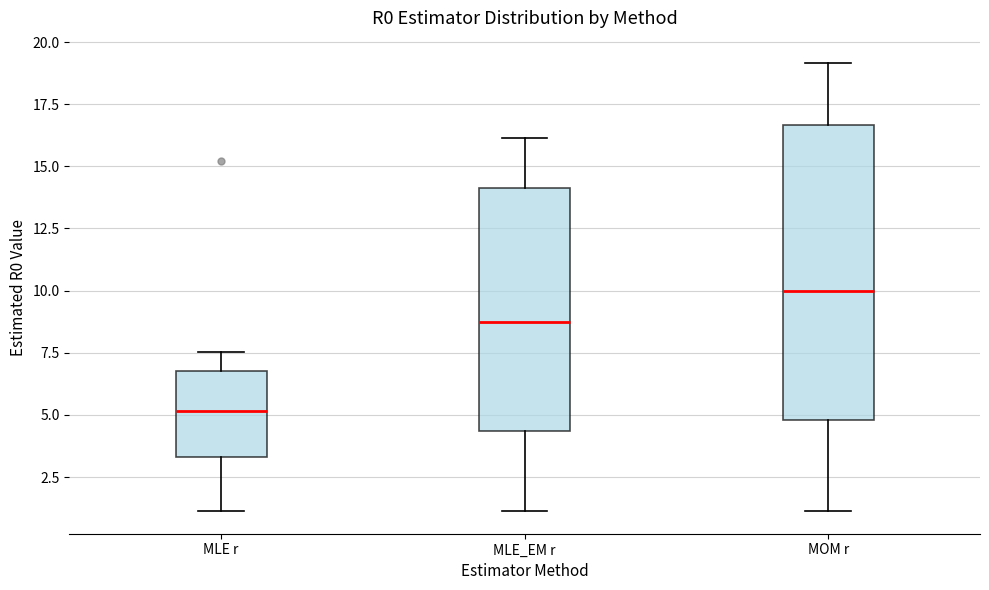

Reading left to right, transcribe this box plot: for each box, give where its median line is, the range the box spans, and where its two whiskers end, as read against the y-axis. The values are not printed on the chart, so give them approximately, as read against the axis.

MLE r: median 5.0, box 3.5 to 7.0, whiskers 1.0 to 7.5
MLE_EM r: median 8.5, box 4.5 to 14.0, whiskers 1.0 to 16.0
MOM r: median 10.0, box 5.0 to 16.5, whiskers 1.0 to 19.0